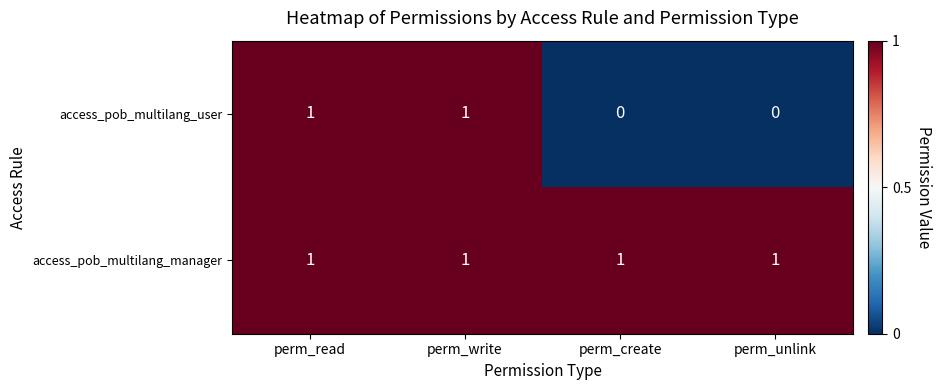

Rank the series at perm_unlink from highest to lowest value.

access_pob_multilang_manager, access_pob_multilang_user